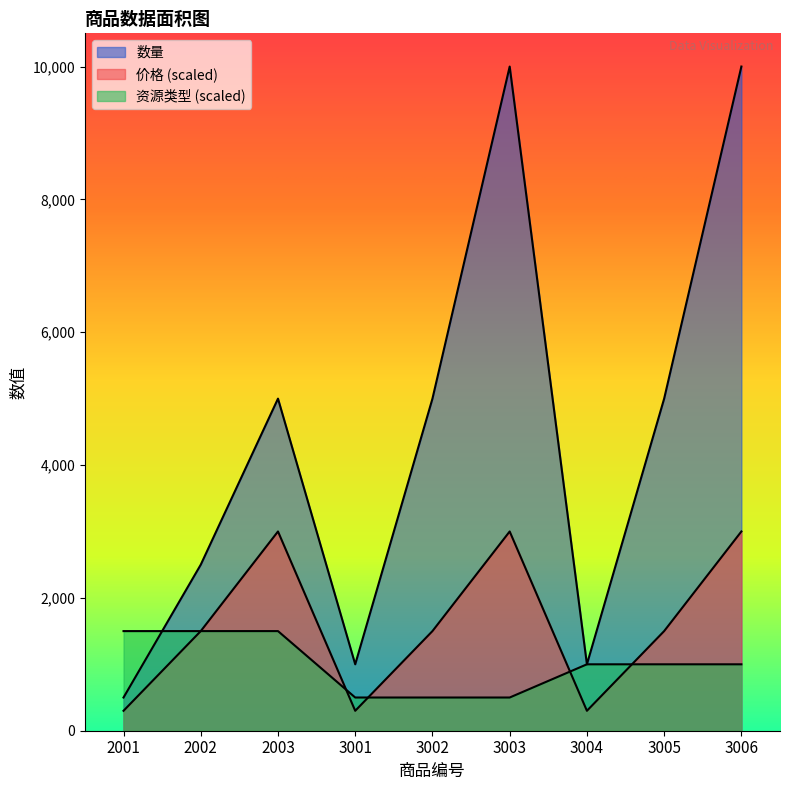

Does the chart display data point markers on the line(s)?

No